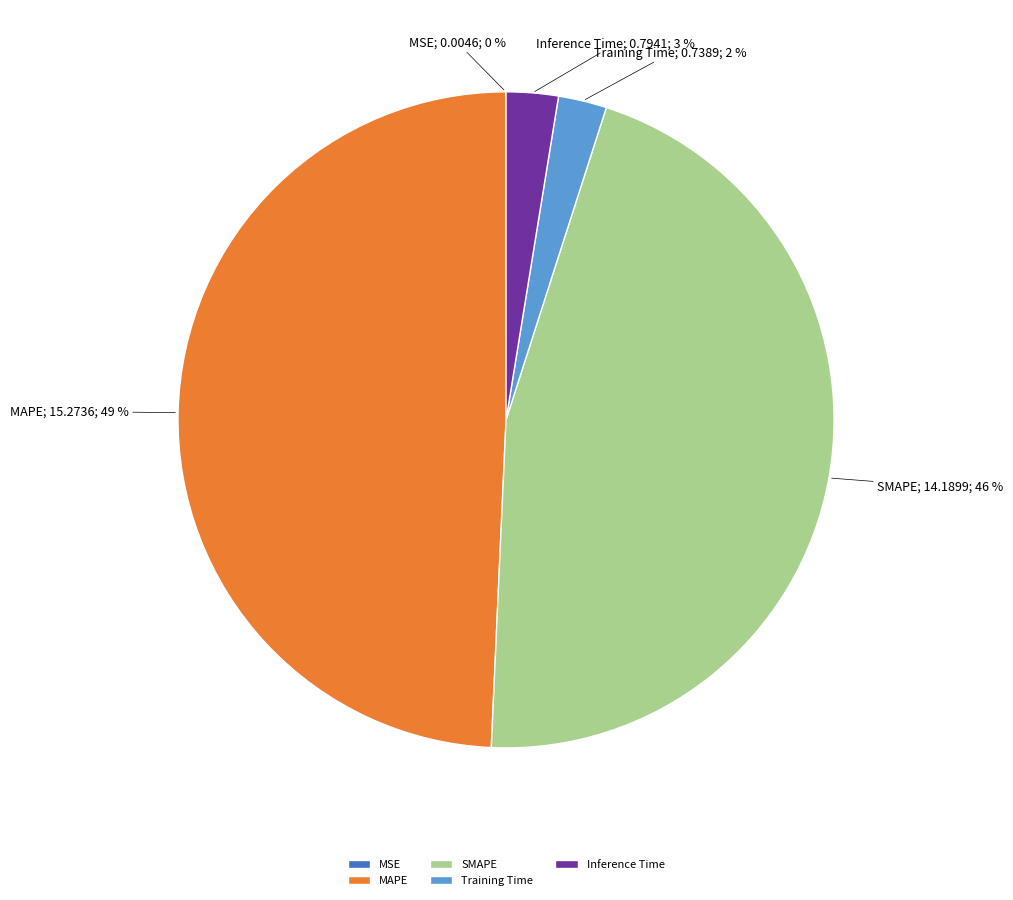

The Training Time slice represents 17% of the pie. True or false?

False